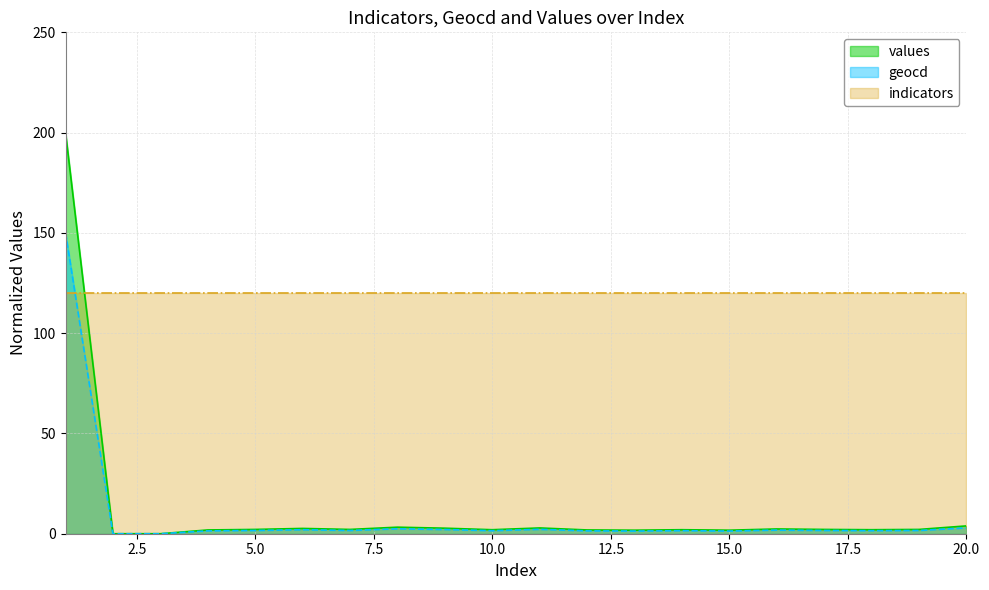

Does the chart display data point markers on the line(s)?

No